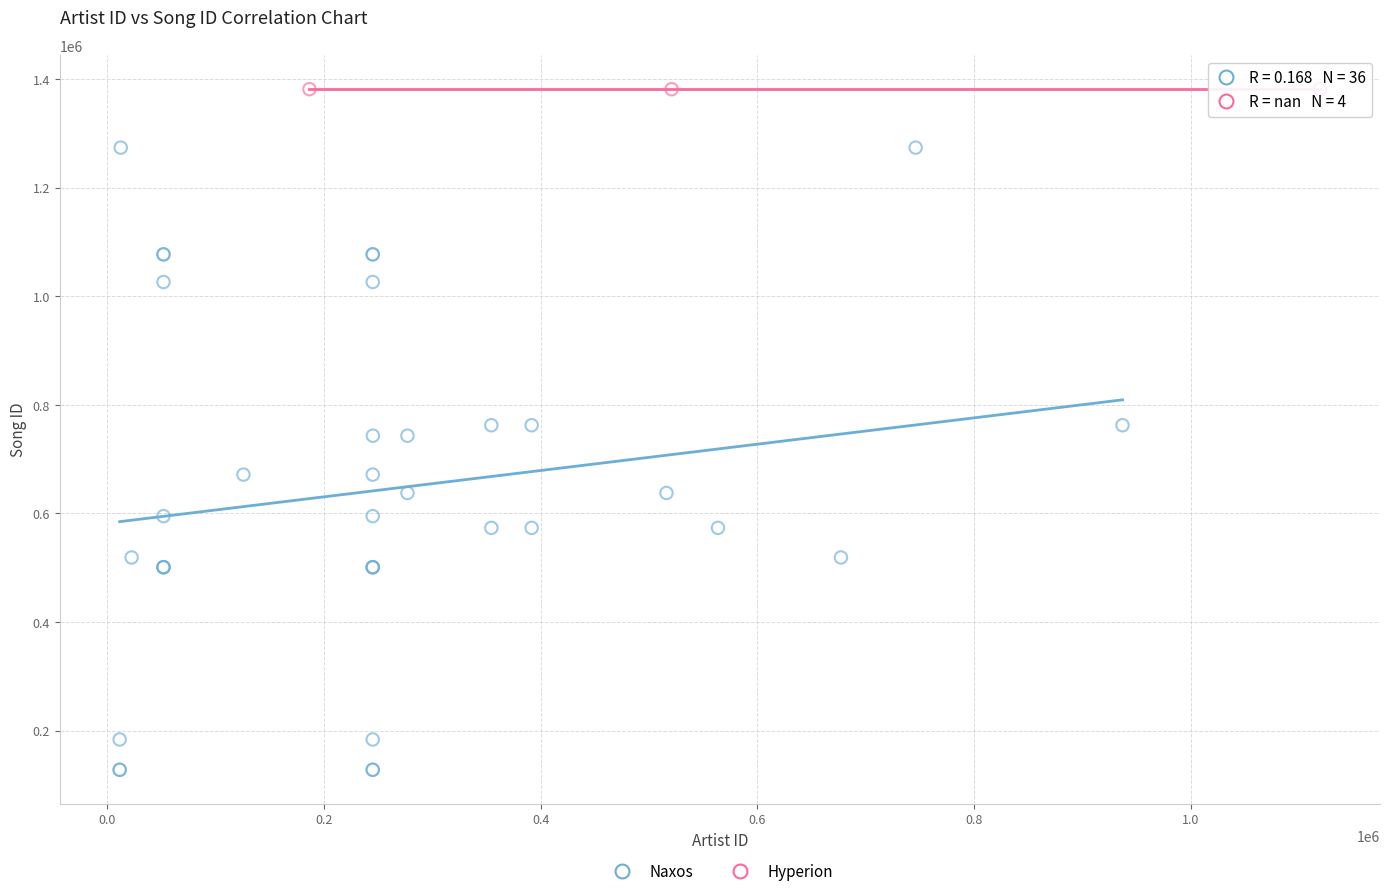

Which series reaches the maximum Y coordinate?

Hyperion